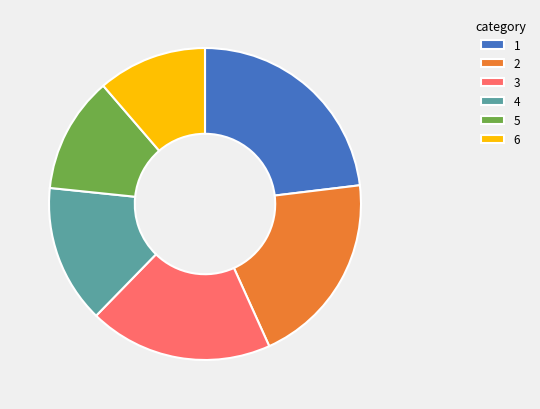

Is it true that 5 is 12% of the pie?

True